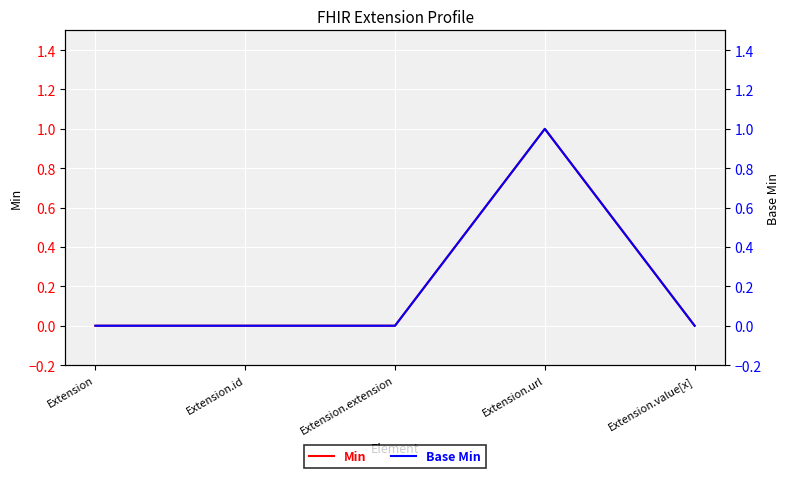

The value of Base Min at Extension.extension is 0. True or false?

True